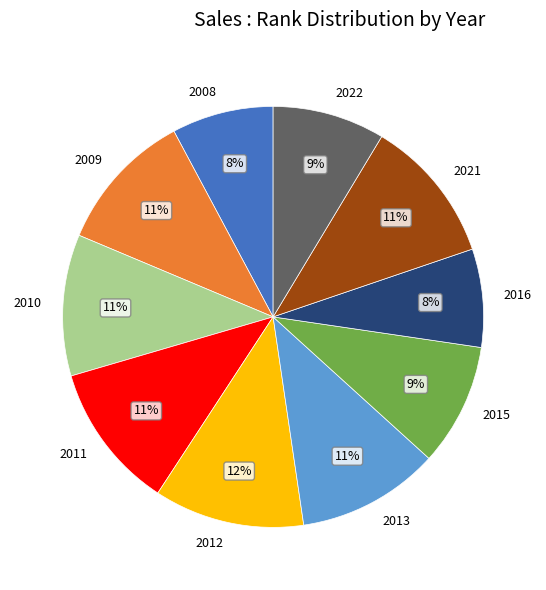

Is there a majority slice in this chart?

No